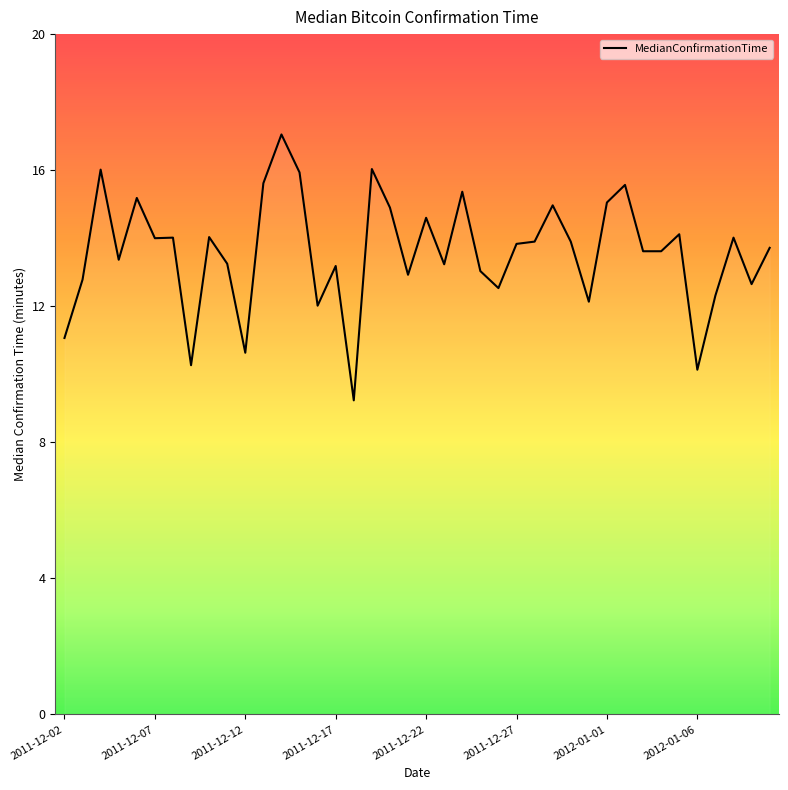

What is the greatest value displayed?

17.1